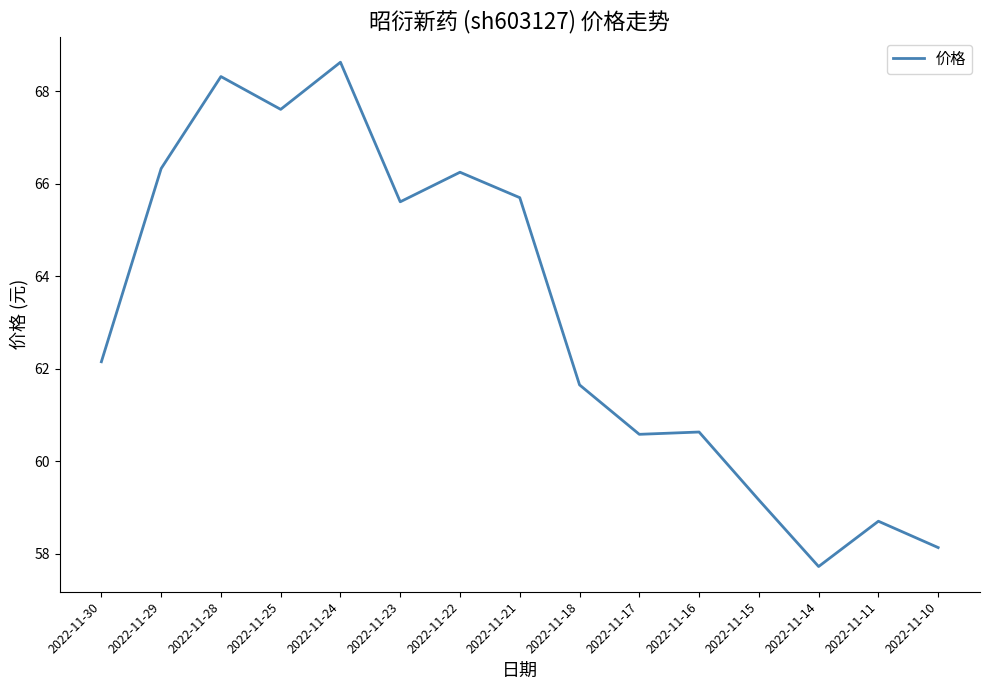

At which category does the chart reach its minimum across all series?

2022-11-14